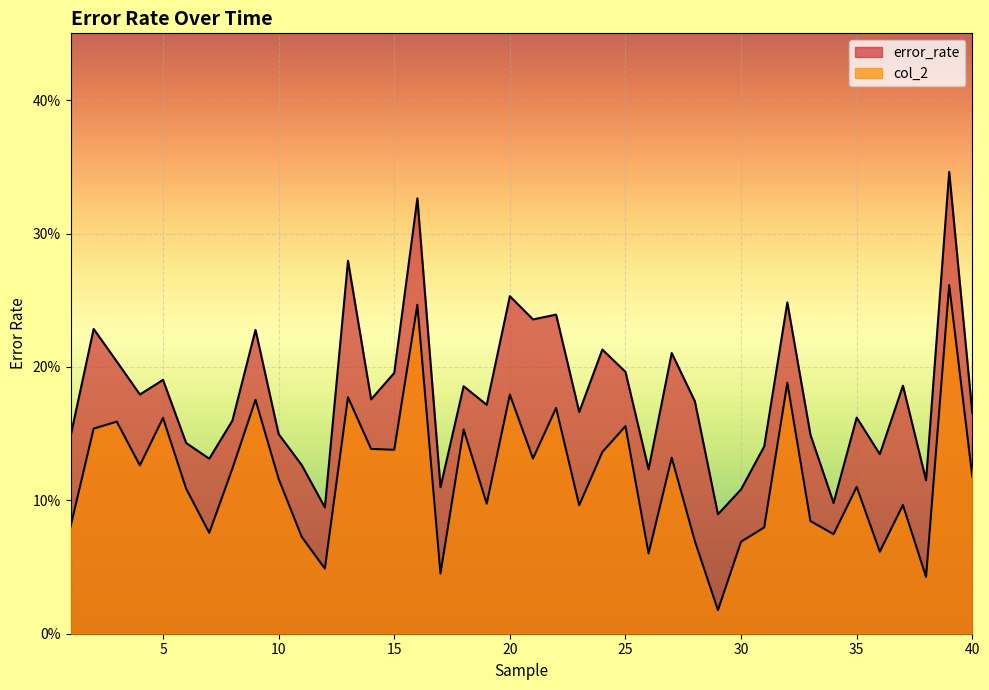

How many distinct data groups are displayed?

2